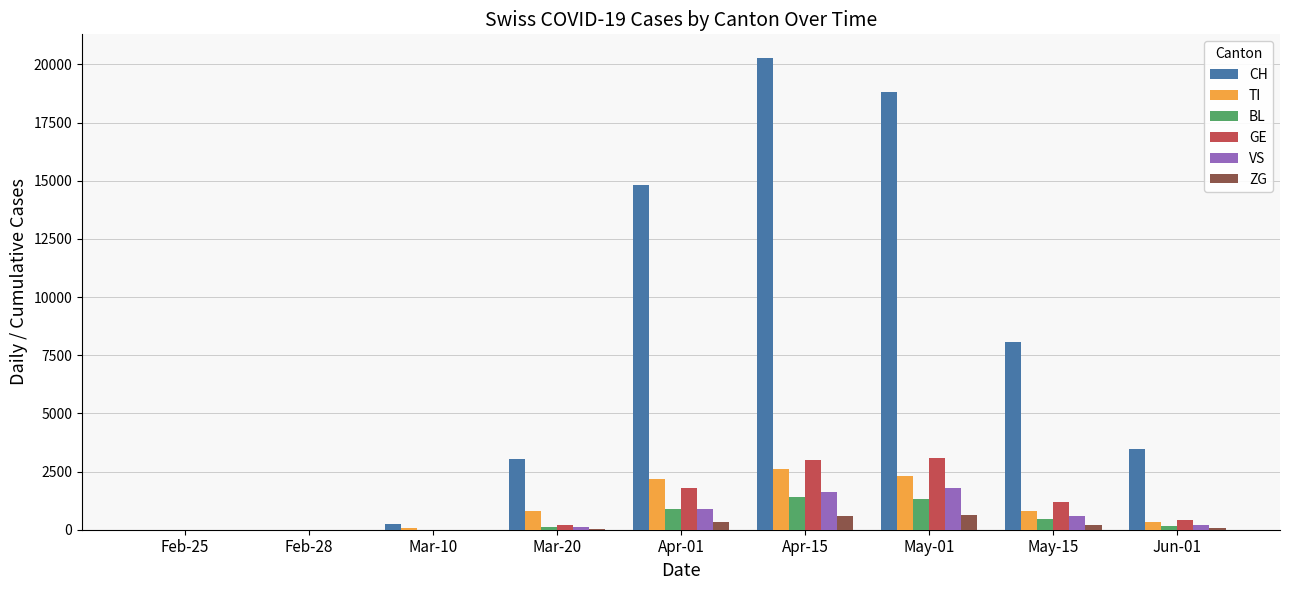

Is the value of TI at Mar-10 greater than the value of BL at May-01?

No